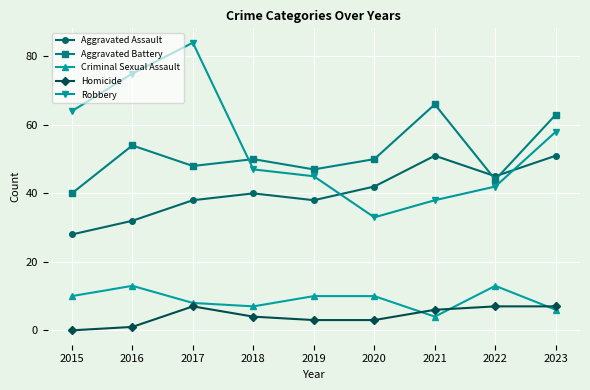

Which series has the widest spread of values?

Robbery